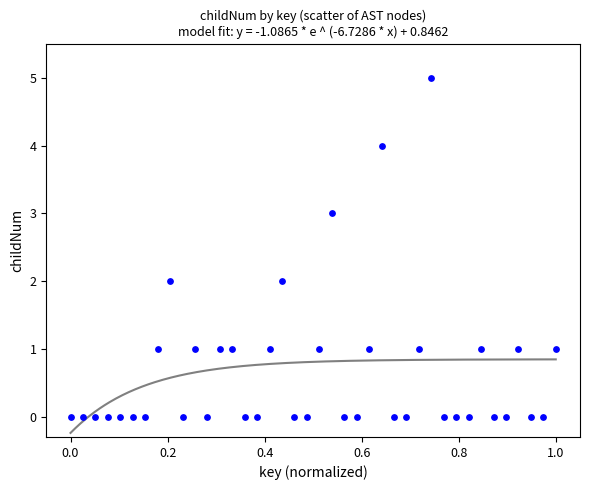

What is the range of Y values (max minus min)?

5